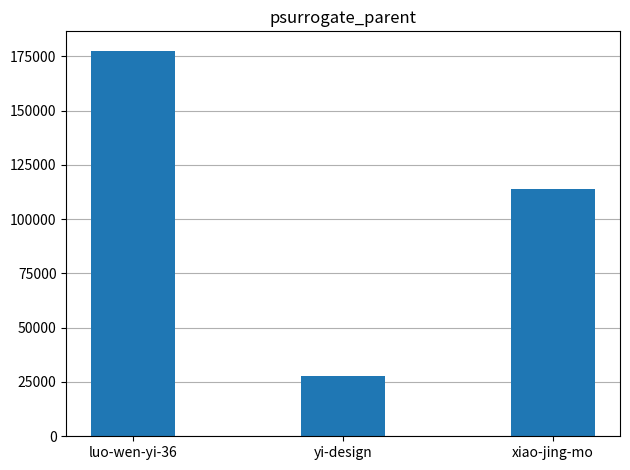

At which category does the chart reach its minimum across all series?

yi-design